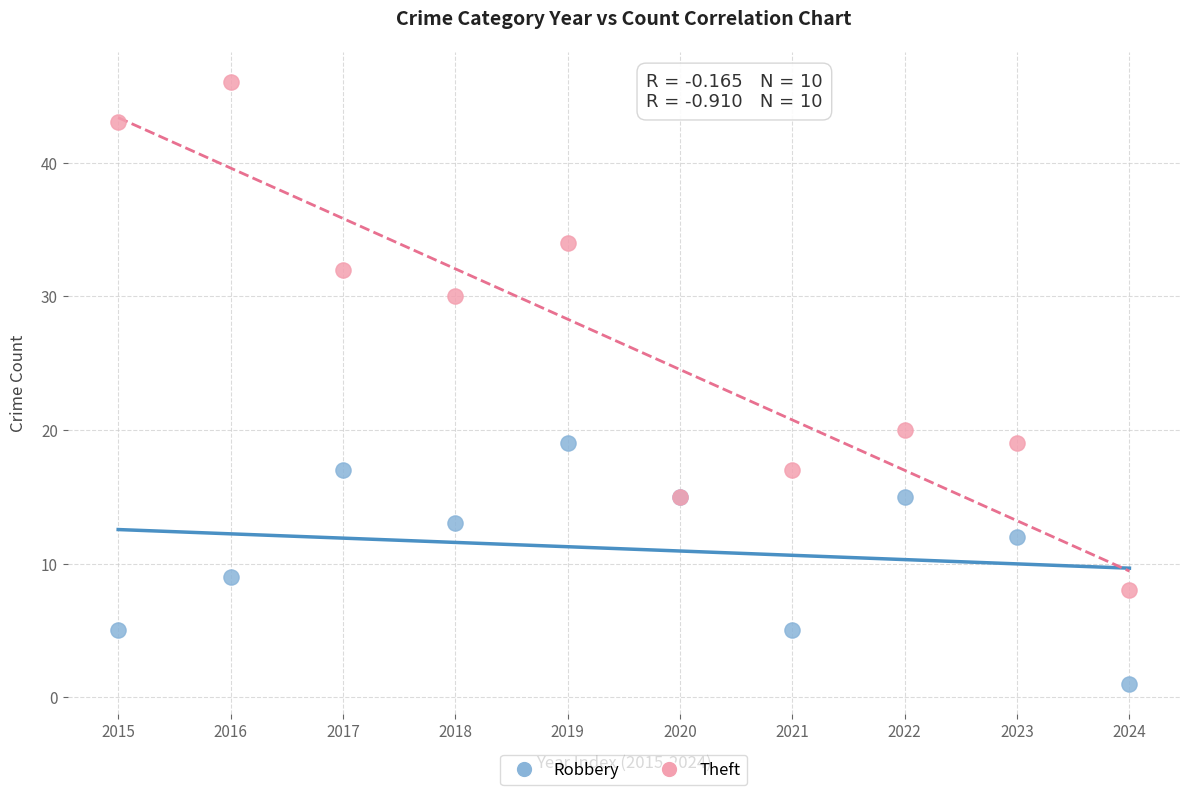

In the Robbery series, what Y value is closest to 10?

9